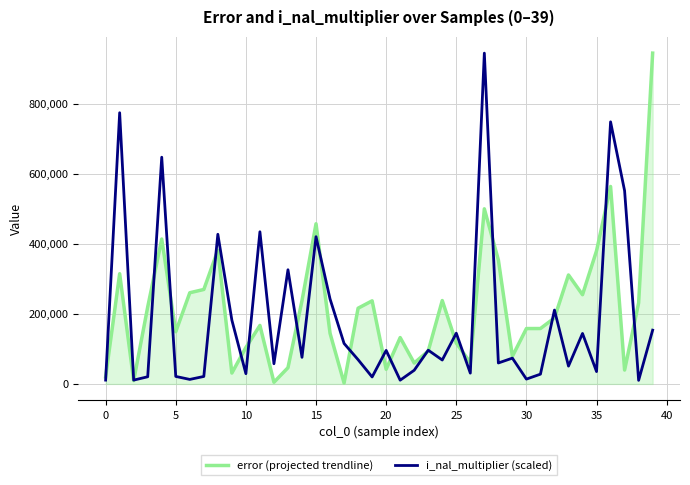

What are all the series names shown in the legend?

error (projected trendline), i_nal_multiplier (scaled)